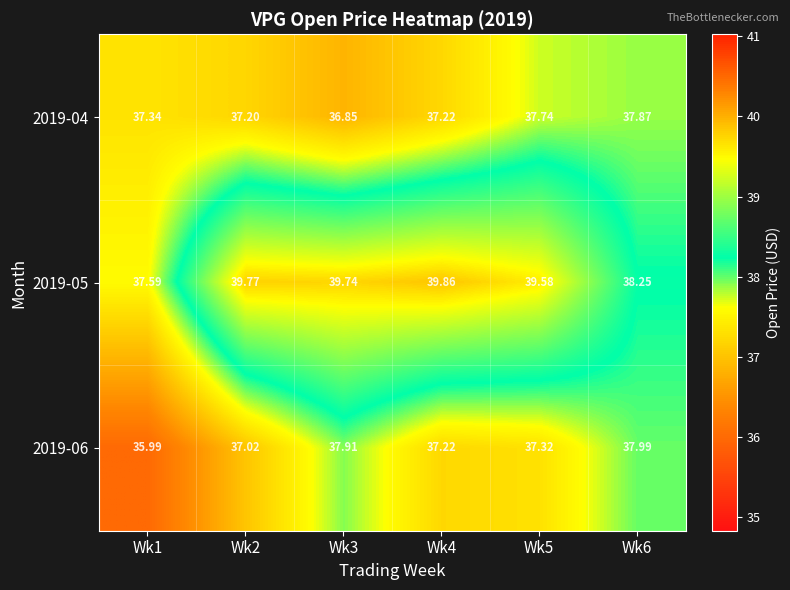

Is the value of 2019-05 at Wk5 greater than the value of 2019-04 at Wk2?

Yes